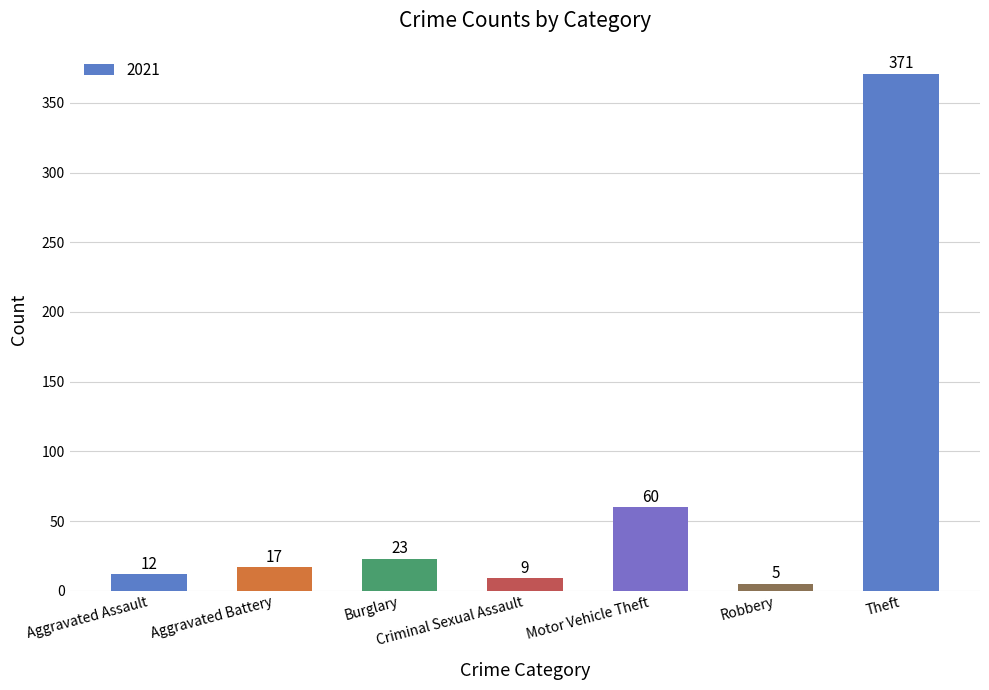

What position from the left is Criminal Sexual Assault?

4